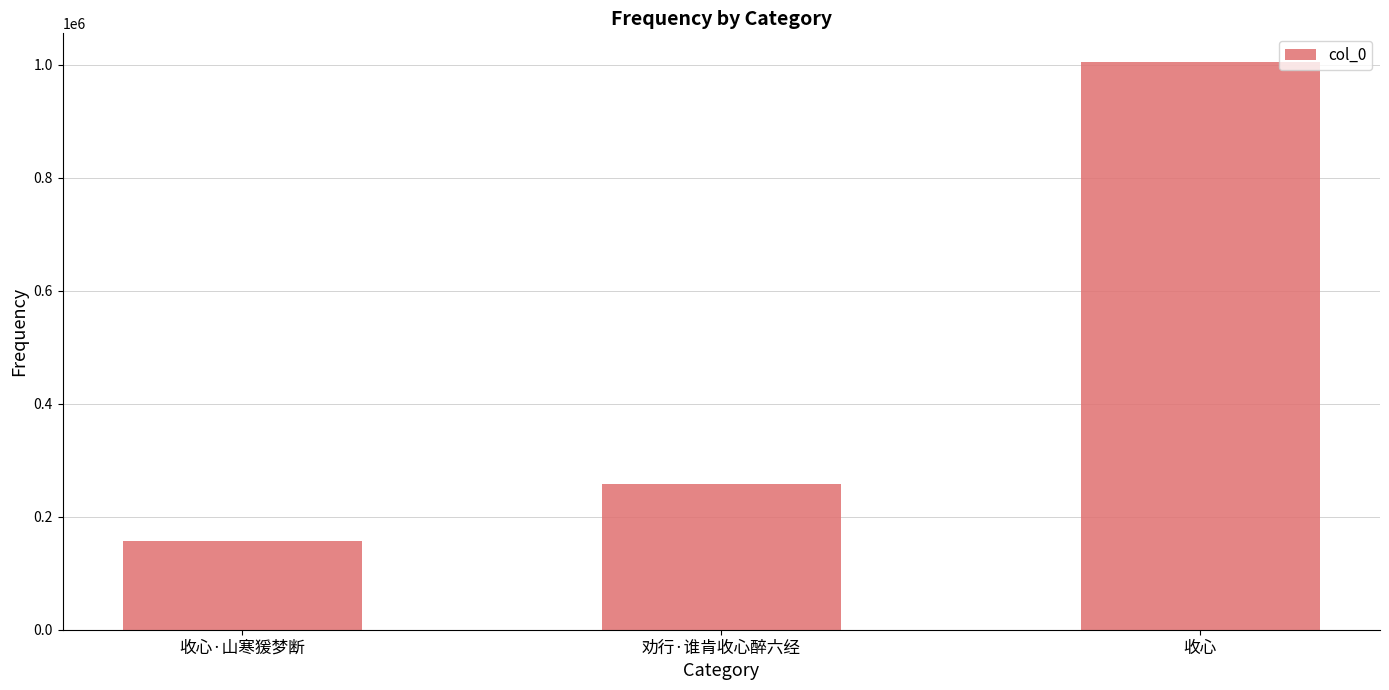

Count the number of categories in the chart.

3